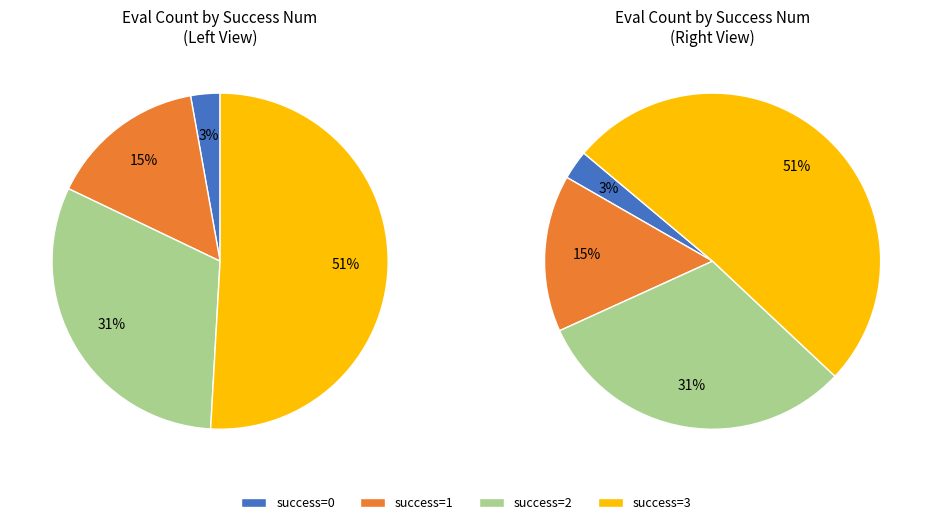

What is the ratio of the value at 0 (evals=2) to the value at 1 (evals=9)?

0.2